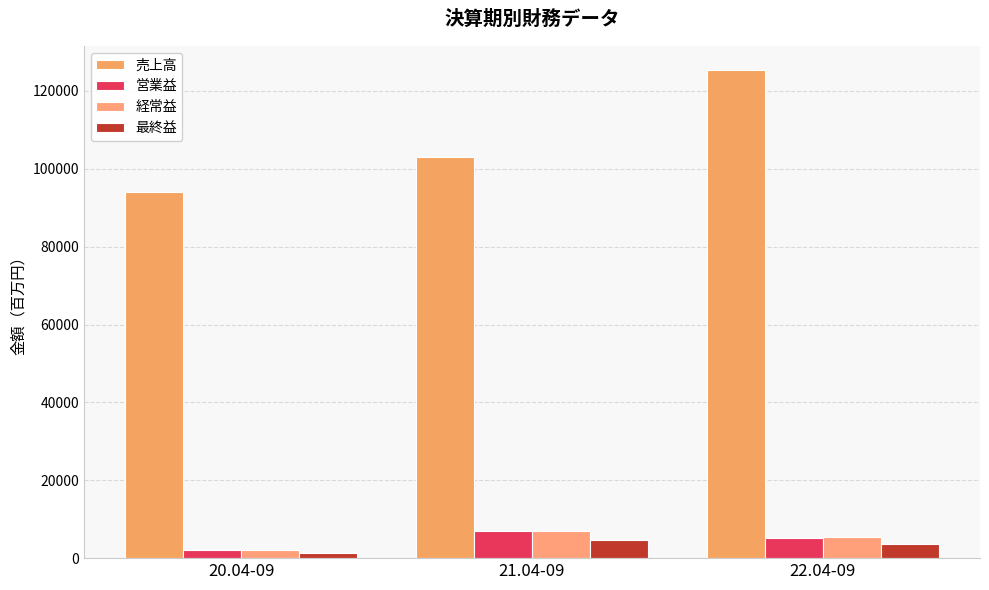

The value of 営業益 at 21.04-09 is 6860. True or false?

True